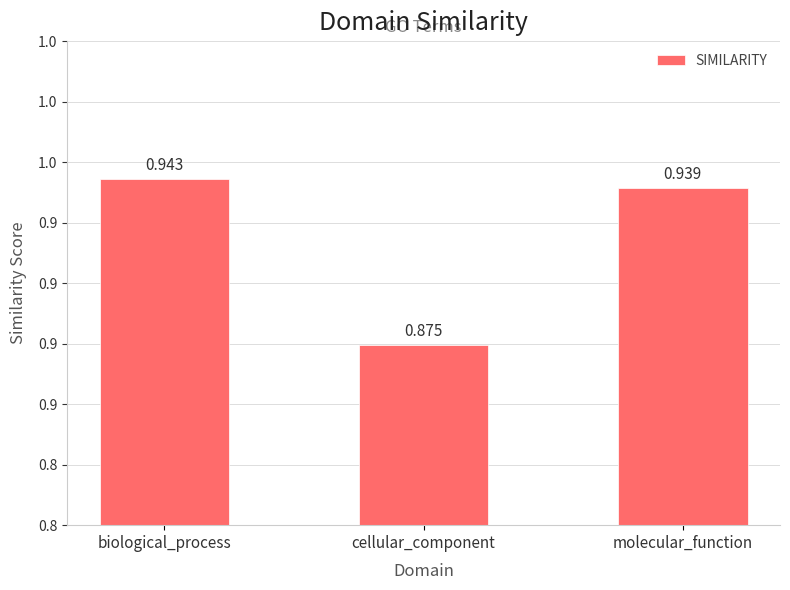

Does the chart contain any negative values?

No